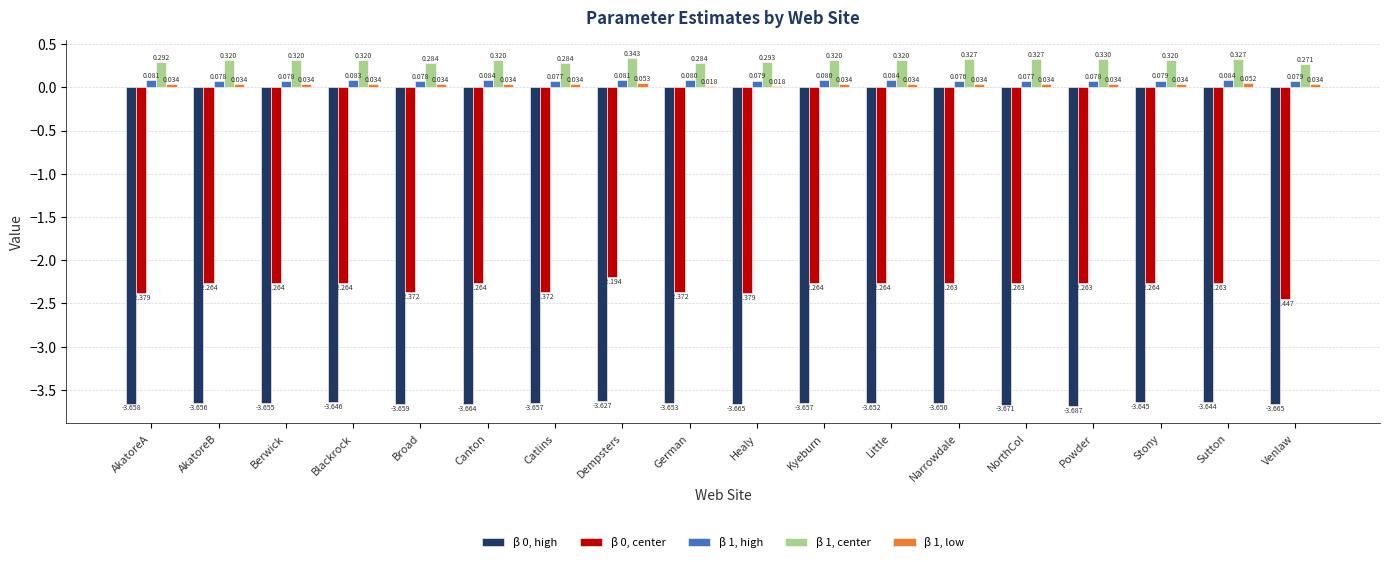

Where is β 0, high nearest to the value -3?

Dempsters